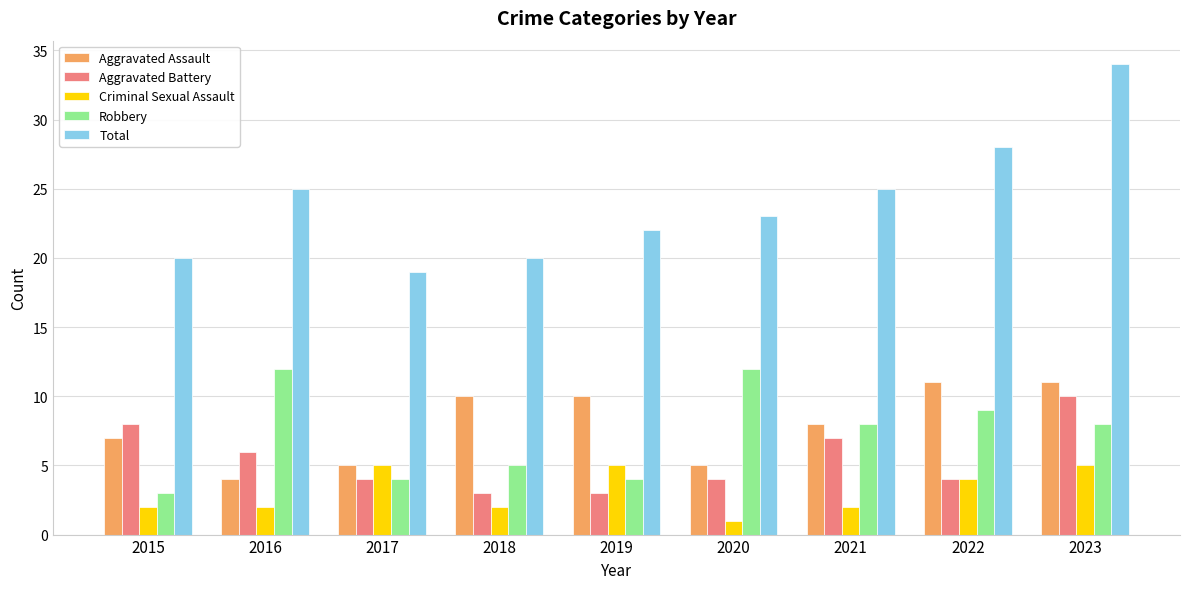

Between 2018 and 2023, which series saw the biggest shift?

Total